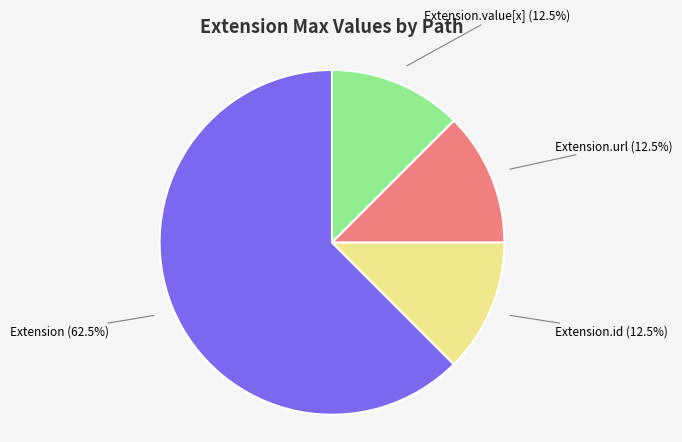

Does any single category account for the majority?

Yes